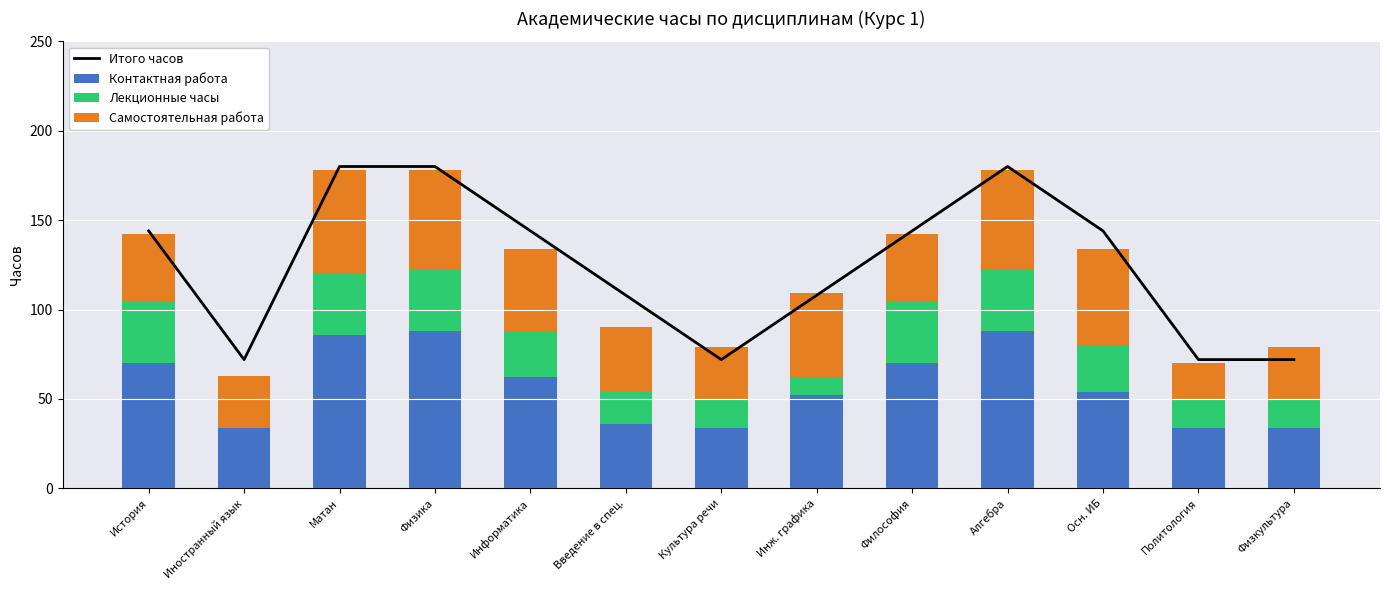

How many data points does each series have?

13